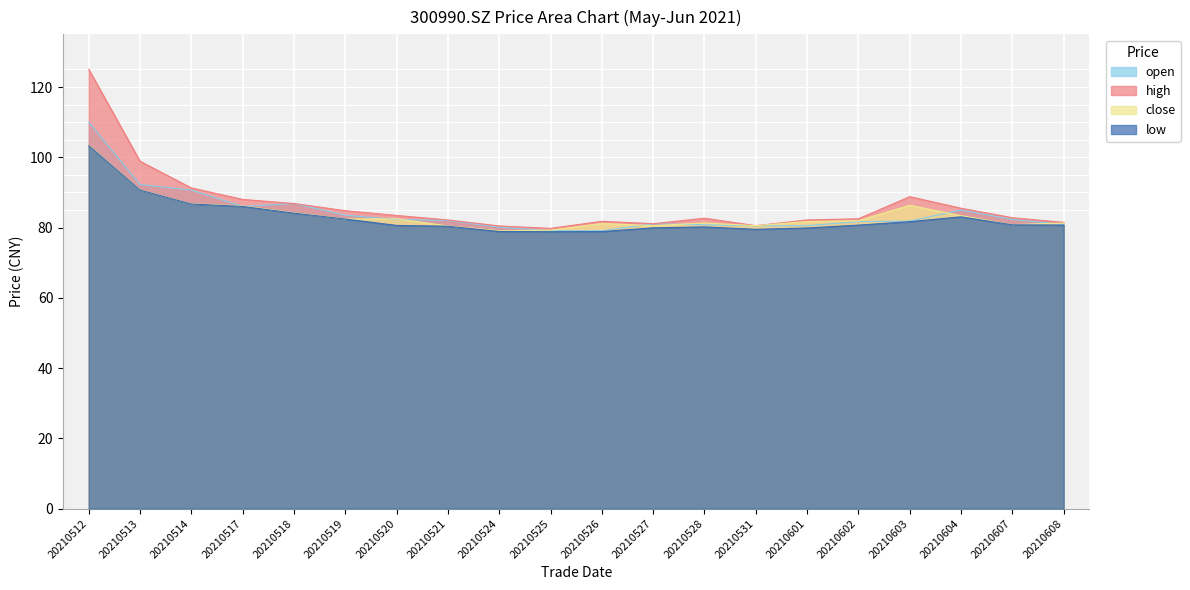

At which category is the sum across all series the highest?

20210512